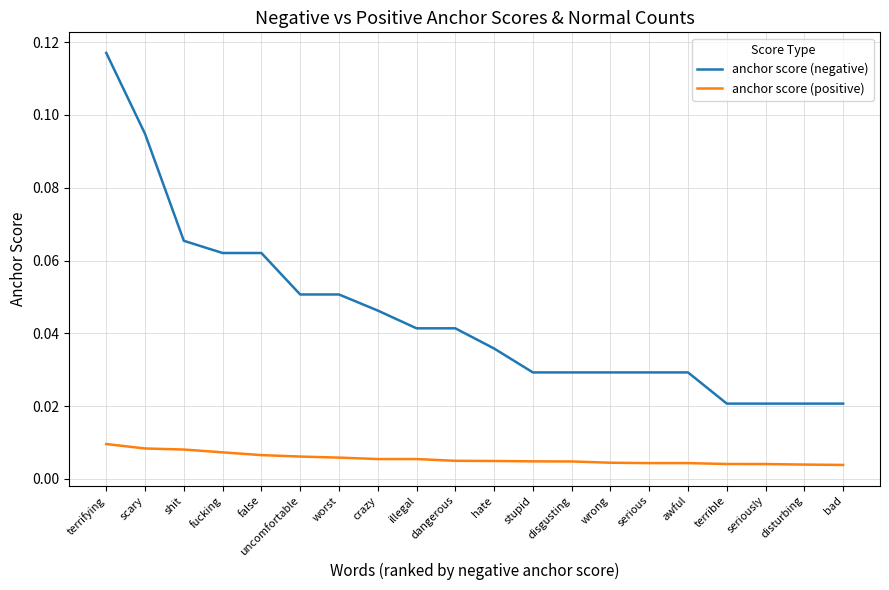

Rank the series by their maximum value, from highest to lowest.

anchor score (negative), anchor score (positive)